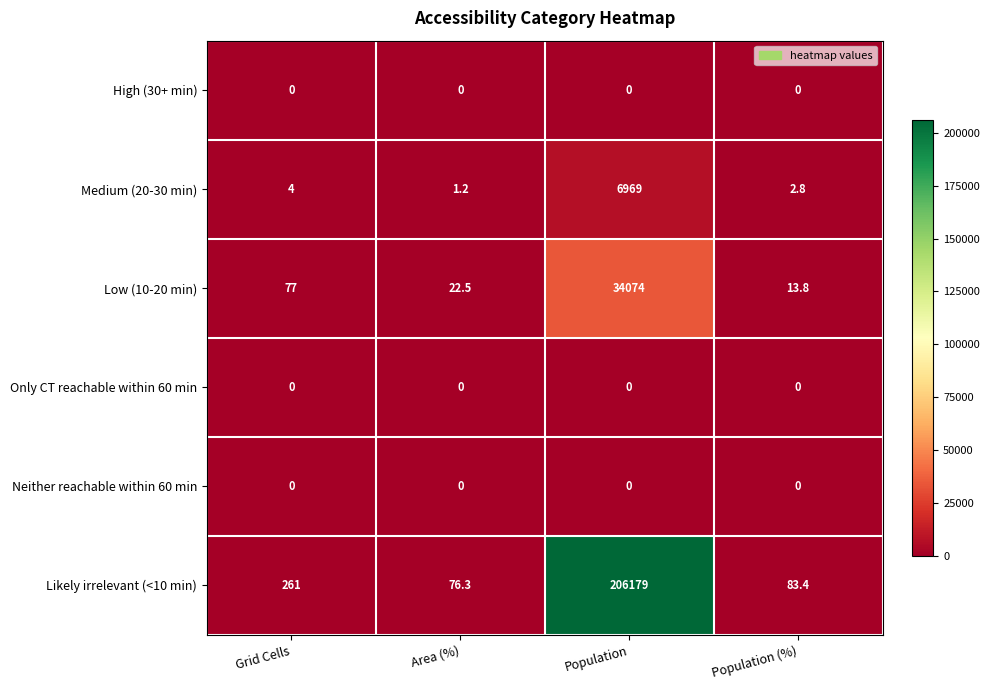

At which category is the sum across all series the highest?

Population